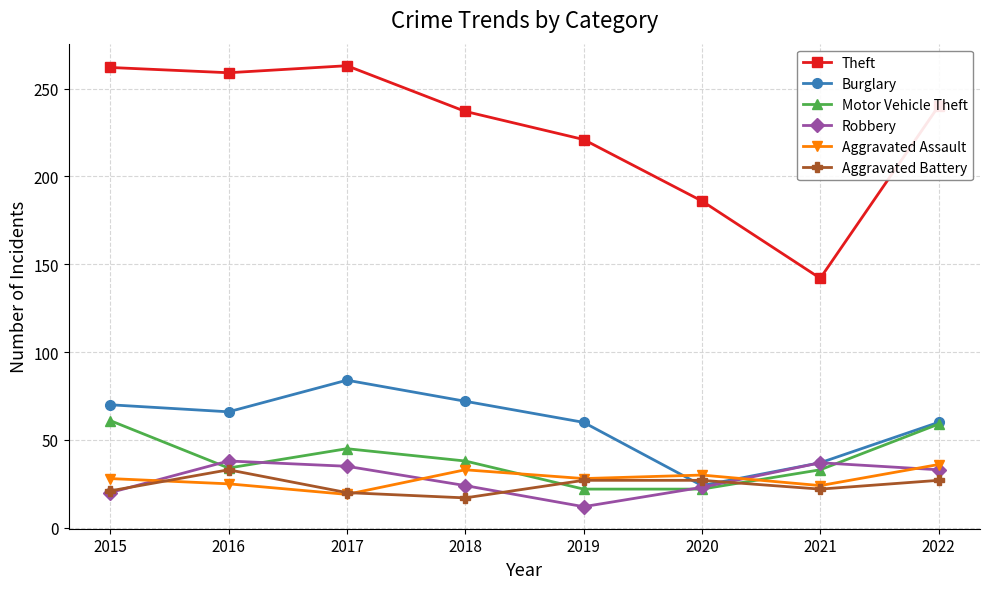

The value of Aggravated Assault at 2021 is 24. True or false?

True